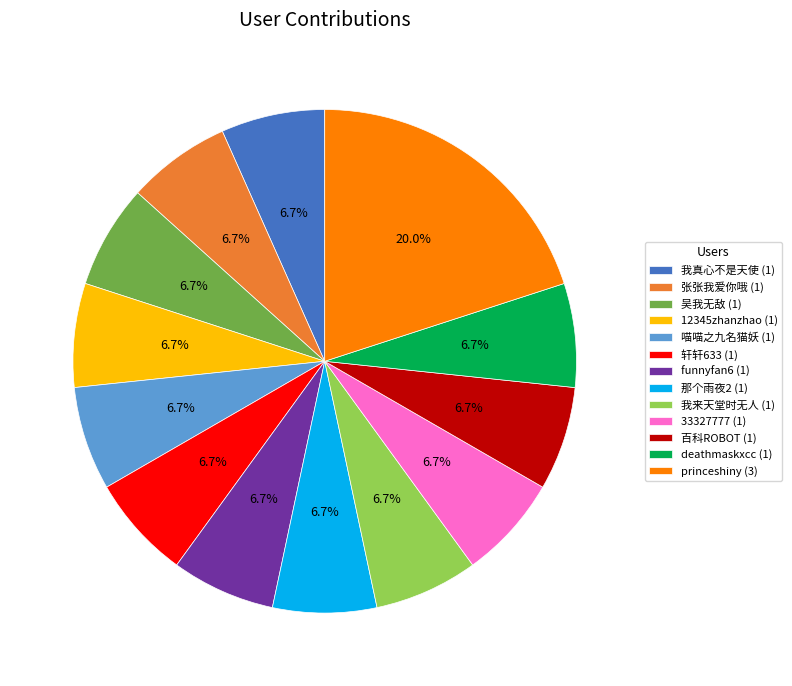

Is it true that 那个雨夜2 is 7% of the pie?

True